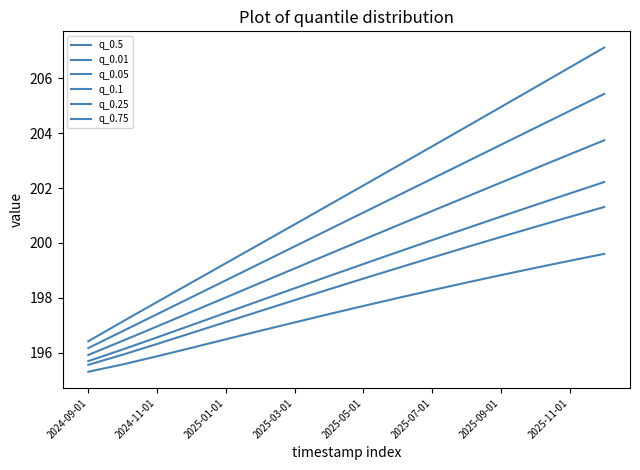

What is the minimum value shown in the chart?

195.3